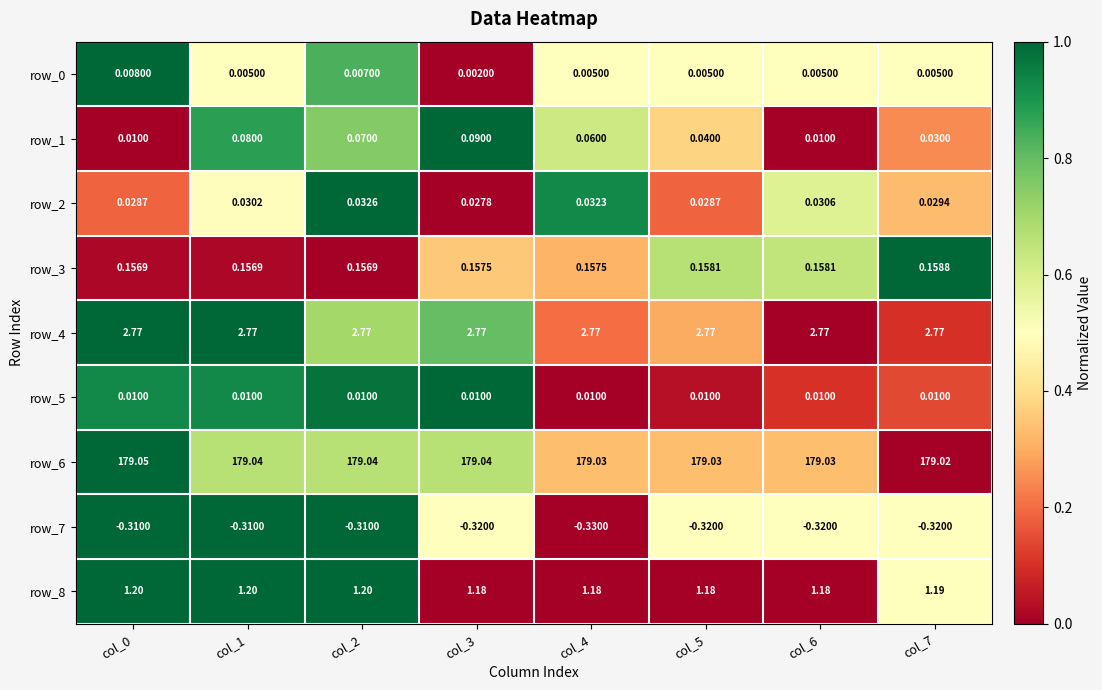

Is the value of row_6 at col_4 greater than the value of row_3 at col_2?

Yes